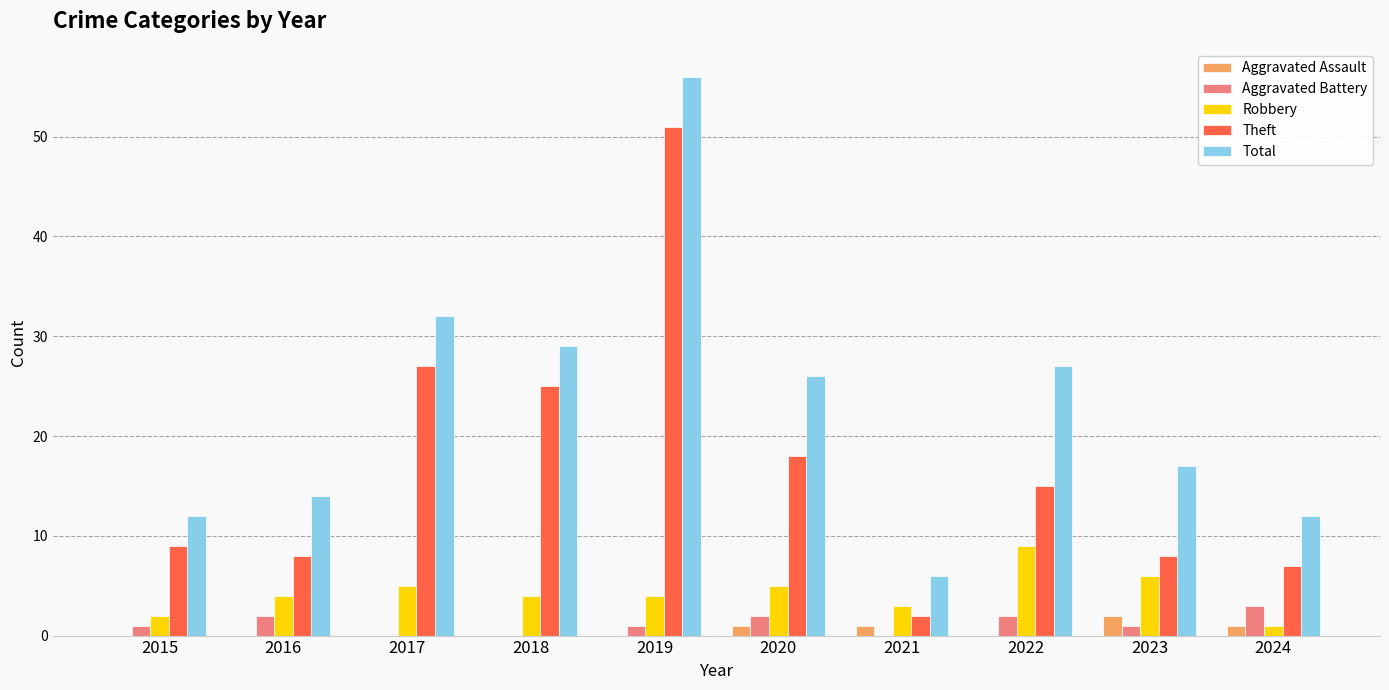

How many groups of bars are there?

10